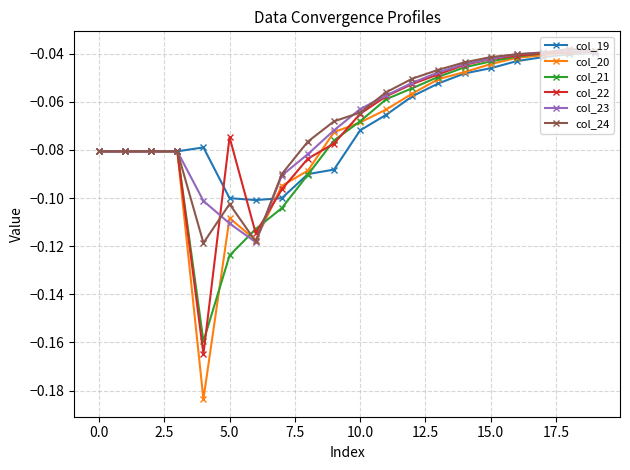

What are all the series names shown in the legend?

col_19, col_20, col_21, col_22, col_23, col_24